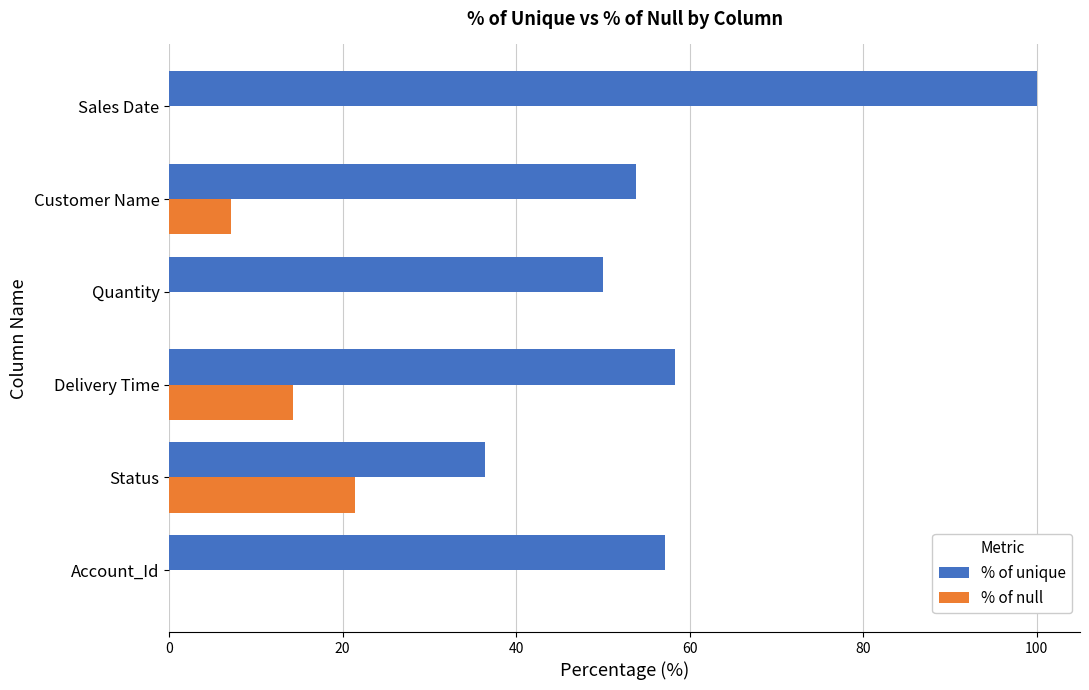

At which label is % of unique closest to 68?

Delivery Time